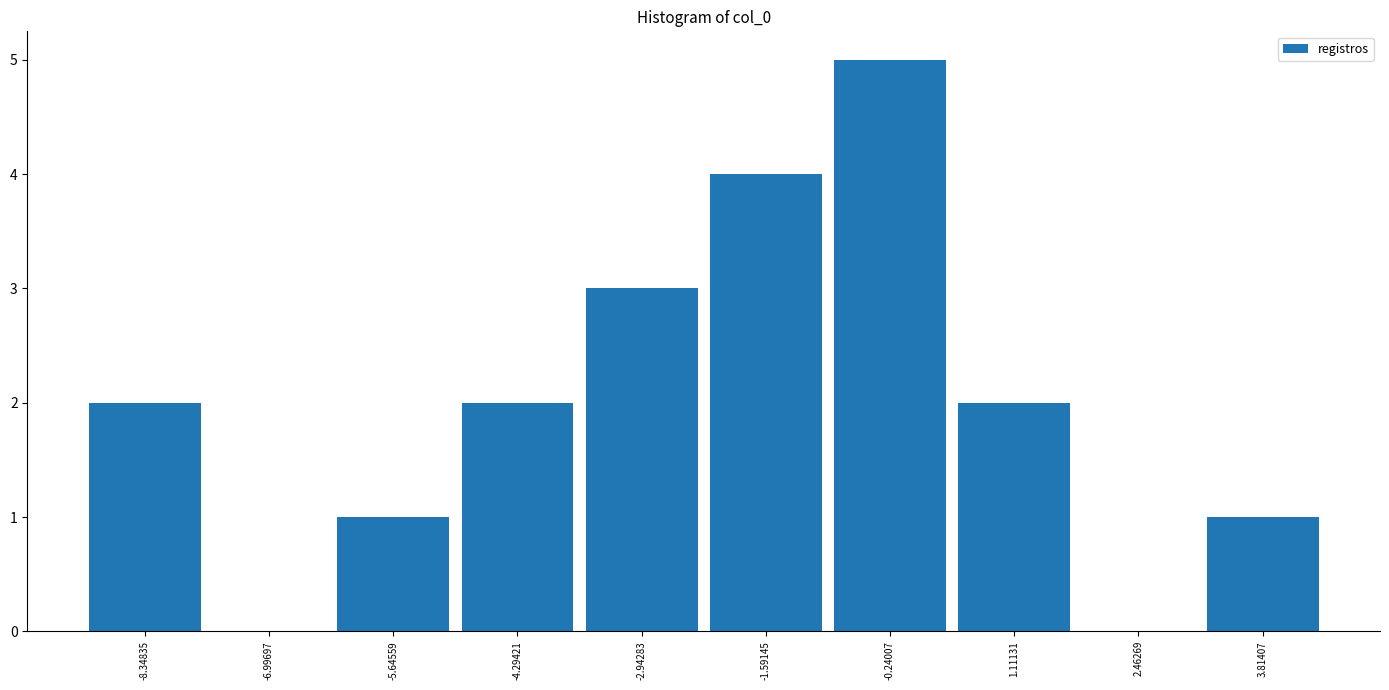

How tall is the bar that spans -9.0 to -7.6 on the x-axis? Neither the bar edges nor the heights are printed on the chart, so give them approximately, as read against the axes.

2